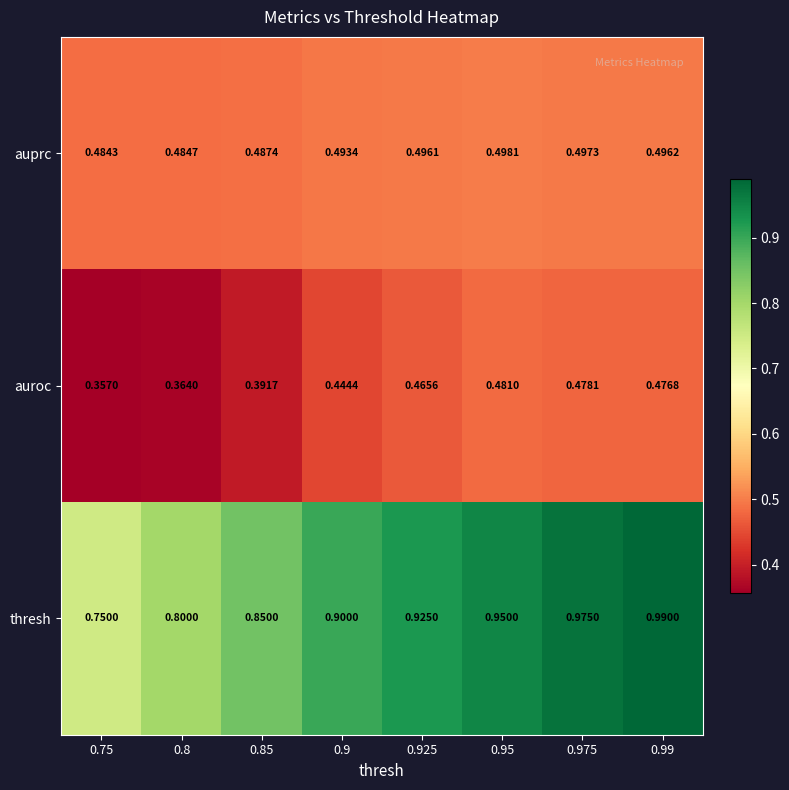

Which series has the largest total across all categories?

thresh